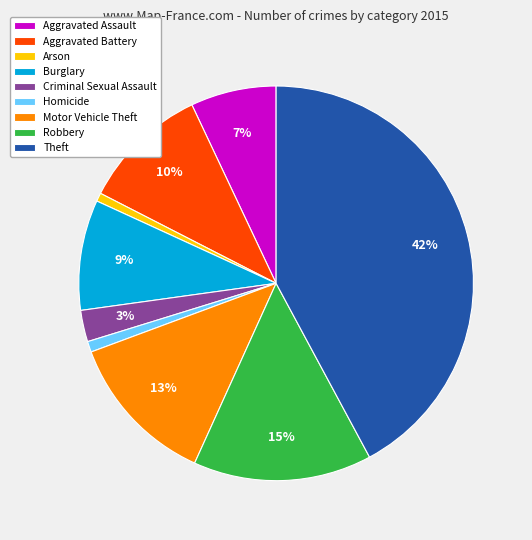

How many segments does this pie chart have?

9